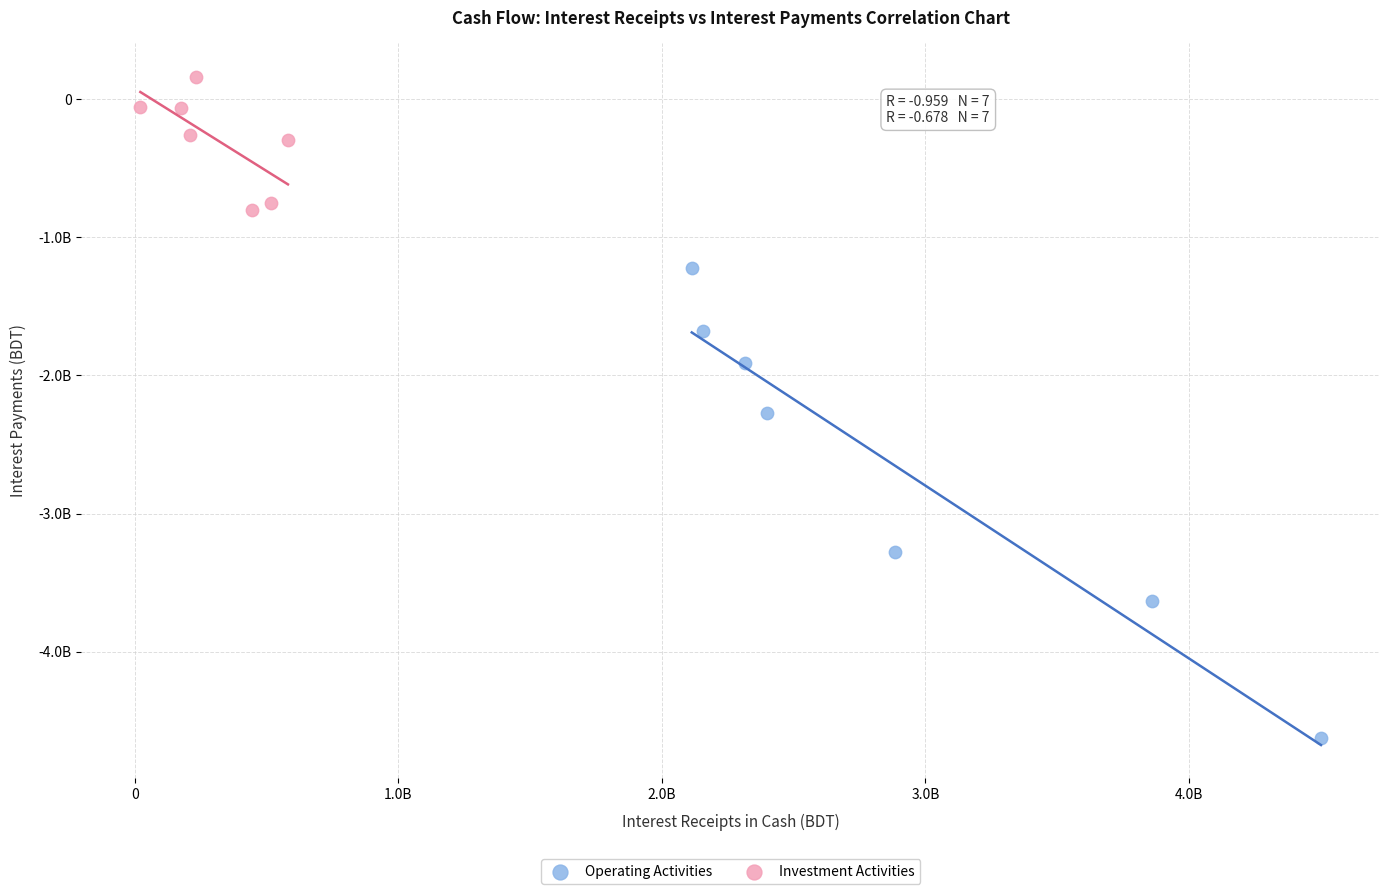

Which series contains the lowest Y value?

Operating Activities